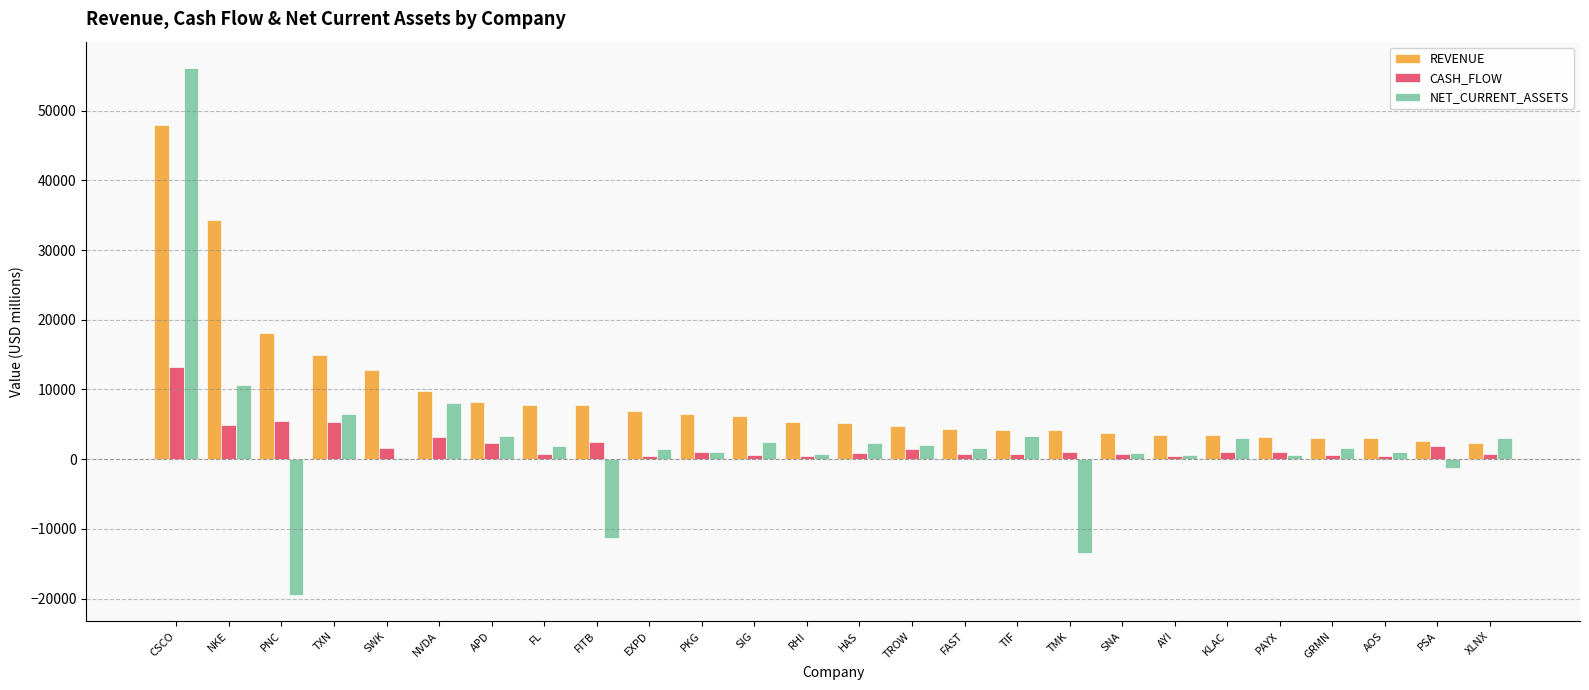

What is the approximate value of NET_CURRENT_ASSETS at PNC?

-19452.0